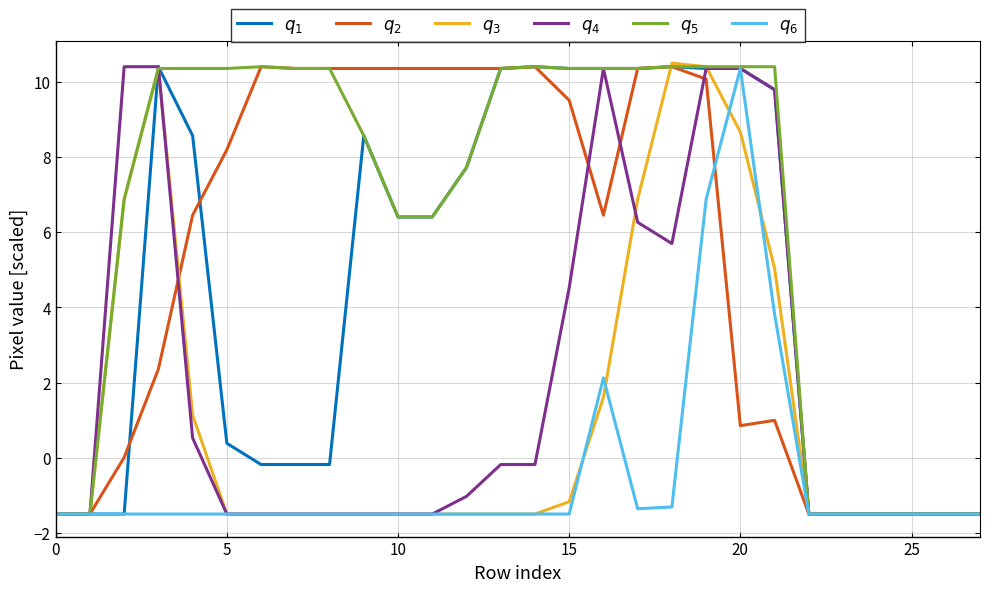

What is the maximum value shown in the chart?

10.5